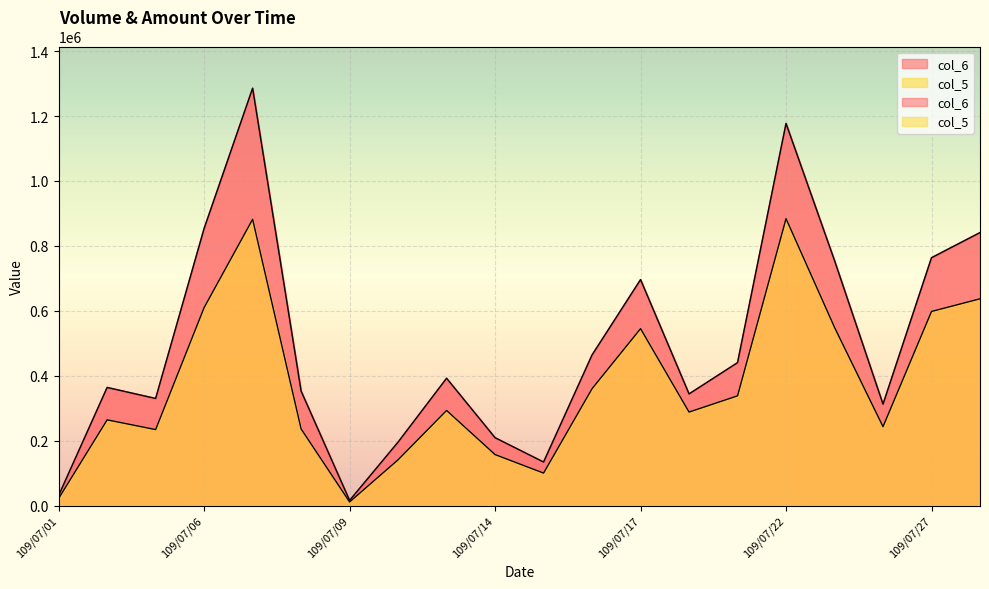

What is the spread (max minus min) of values at 109/07/03?

95840